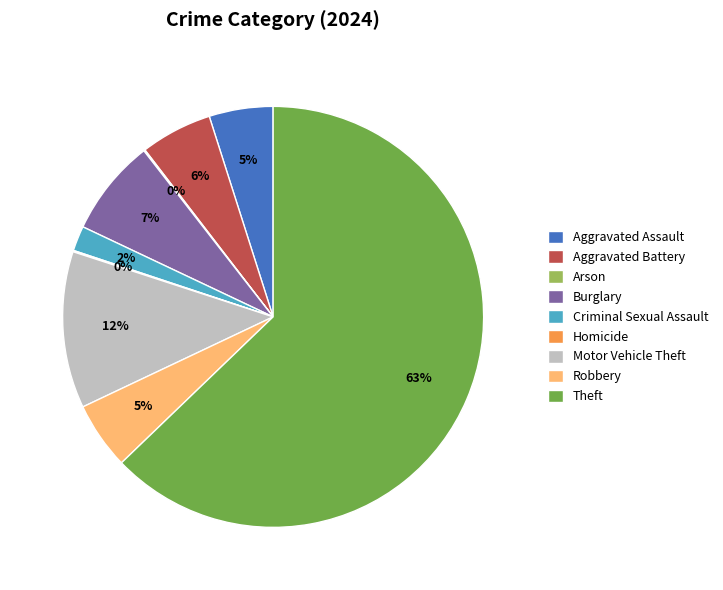

Which category has the biggest portion of the pie?

Theft